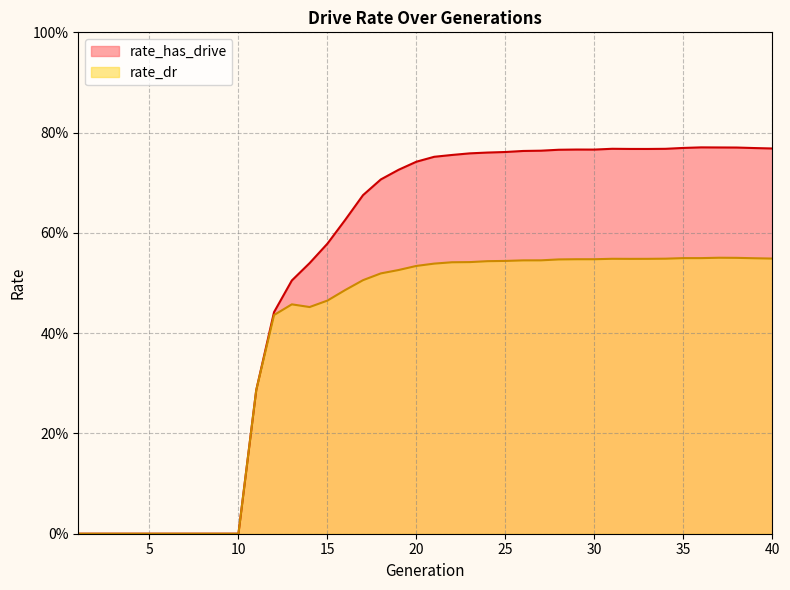

List the labels in order of rate_has_drive value, largest first.

36, 37, 38, 35, 39, 40, 31, 34, 32, 33, 29, 30, 28, 27, 26, 25, 24, 23, 22, 21, 20, 19, 18, 17, 16, 15, 14, 13, 12, 11, 1, 2, 3, 4, 5, 6, 7, 8, 9, 10